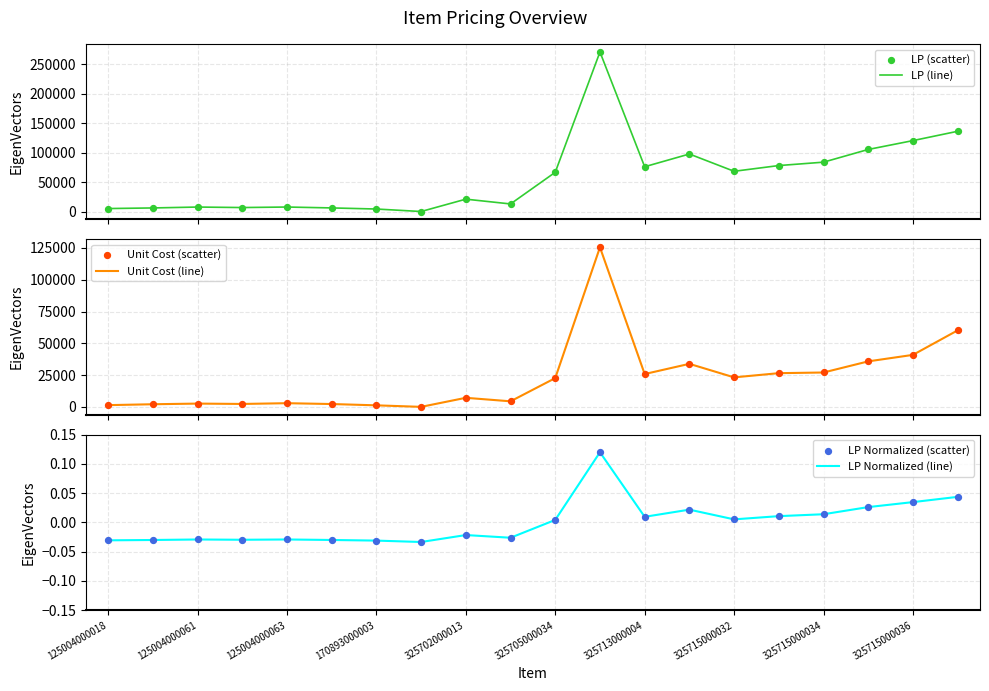

What is the highest value of the LP (line) series?

270380.0